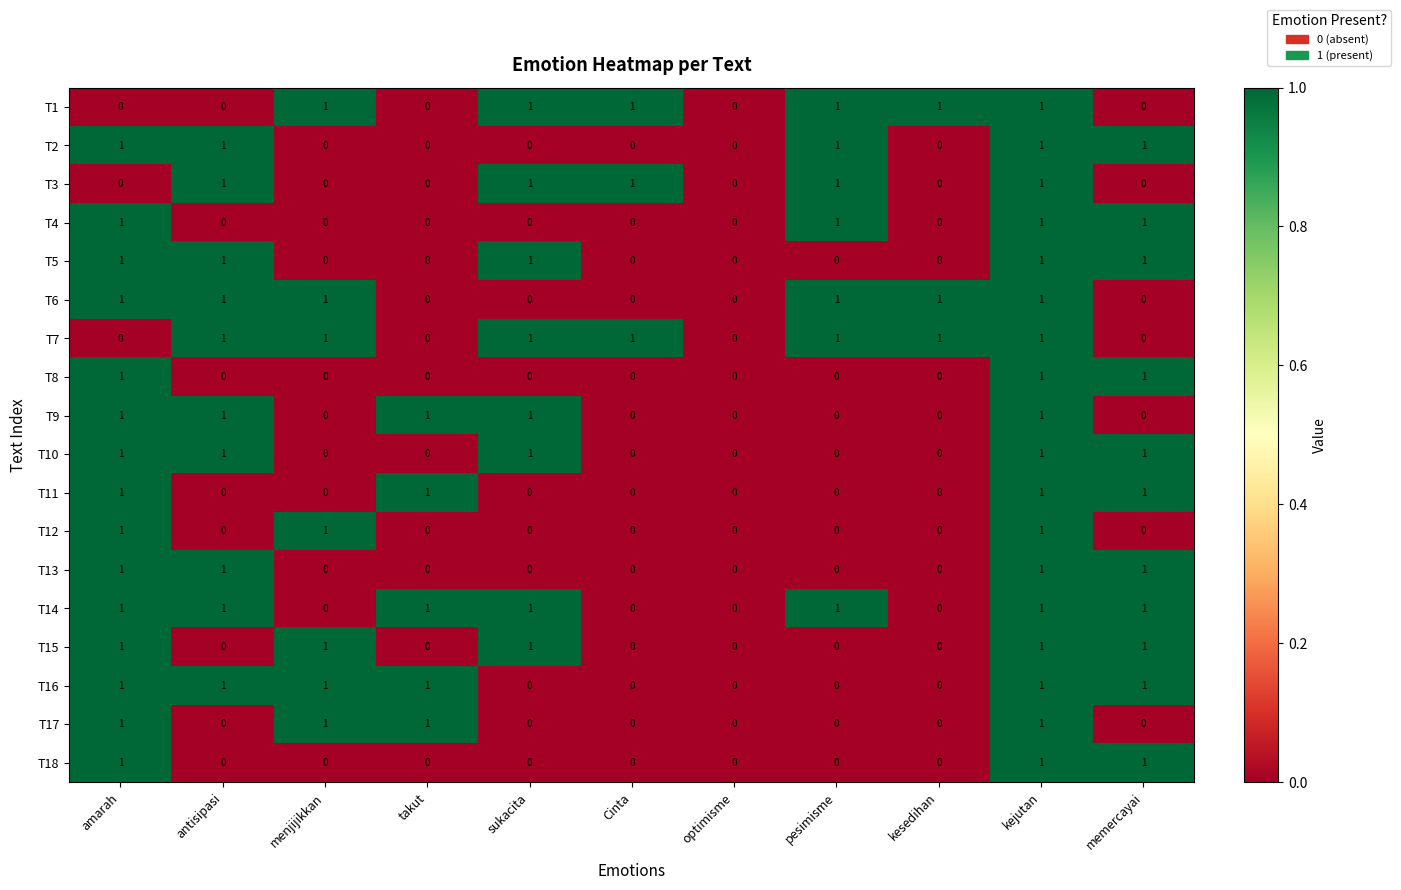

The T14 series shows 1 at kesedihan. True or false?

False